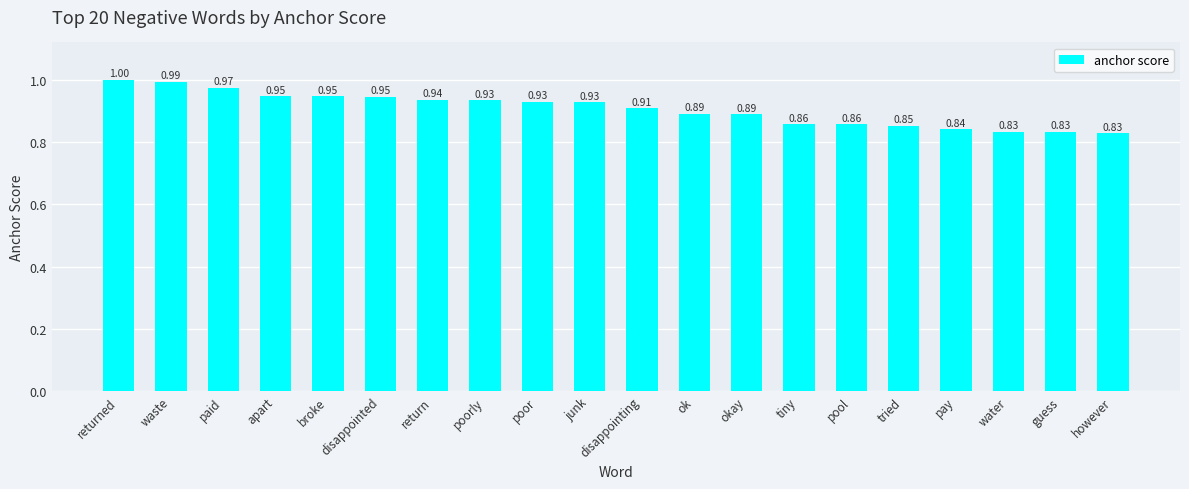

What is the maximum value shown in the chart?

1.0